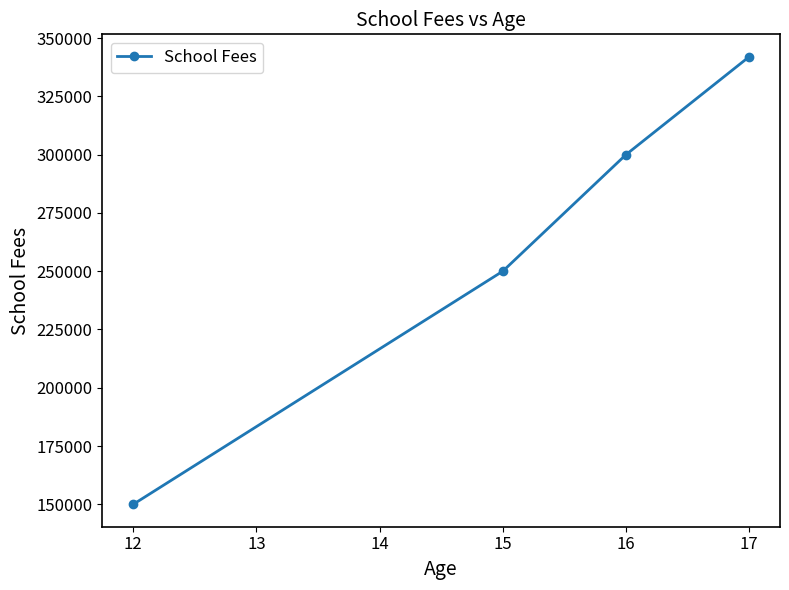

Reading right to left, transcribe all the data shown in this chart.

342000	300000	250000	150000